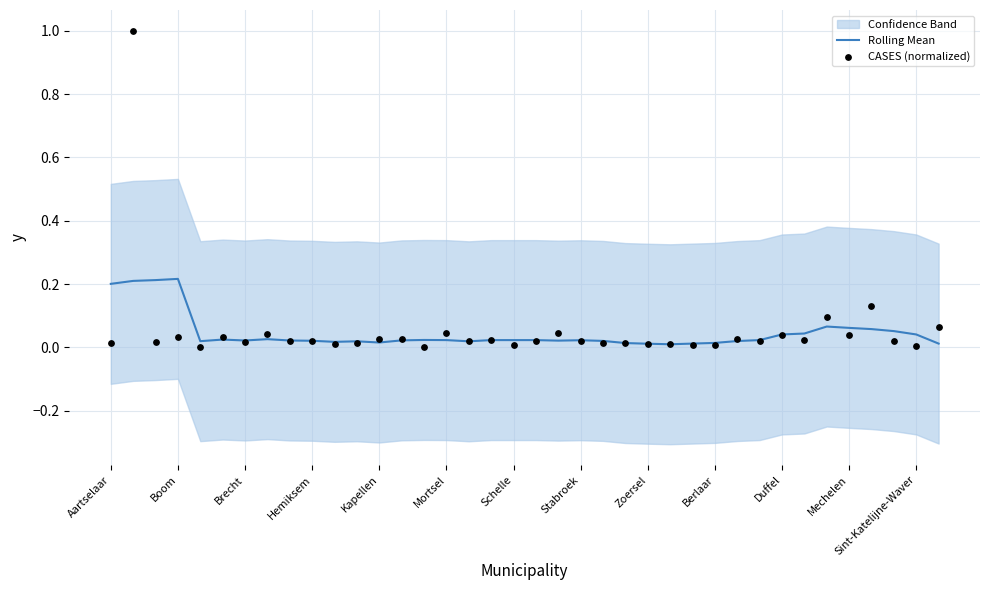

At which category is the sum across all series the highest?

Boom